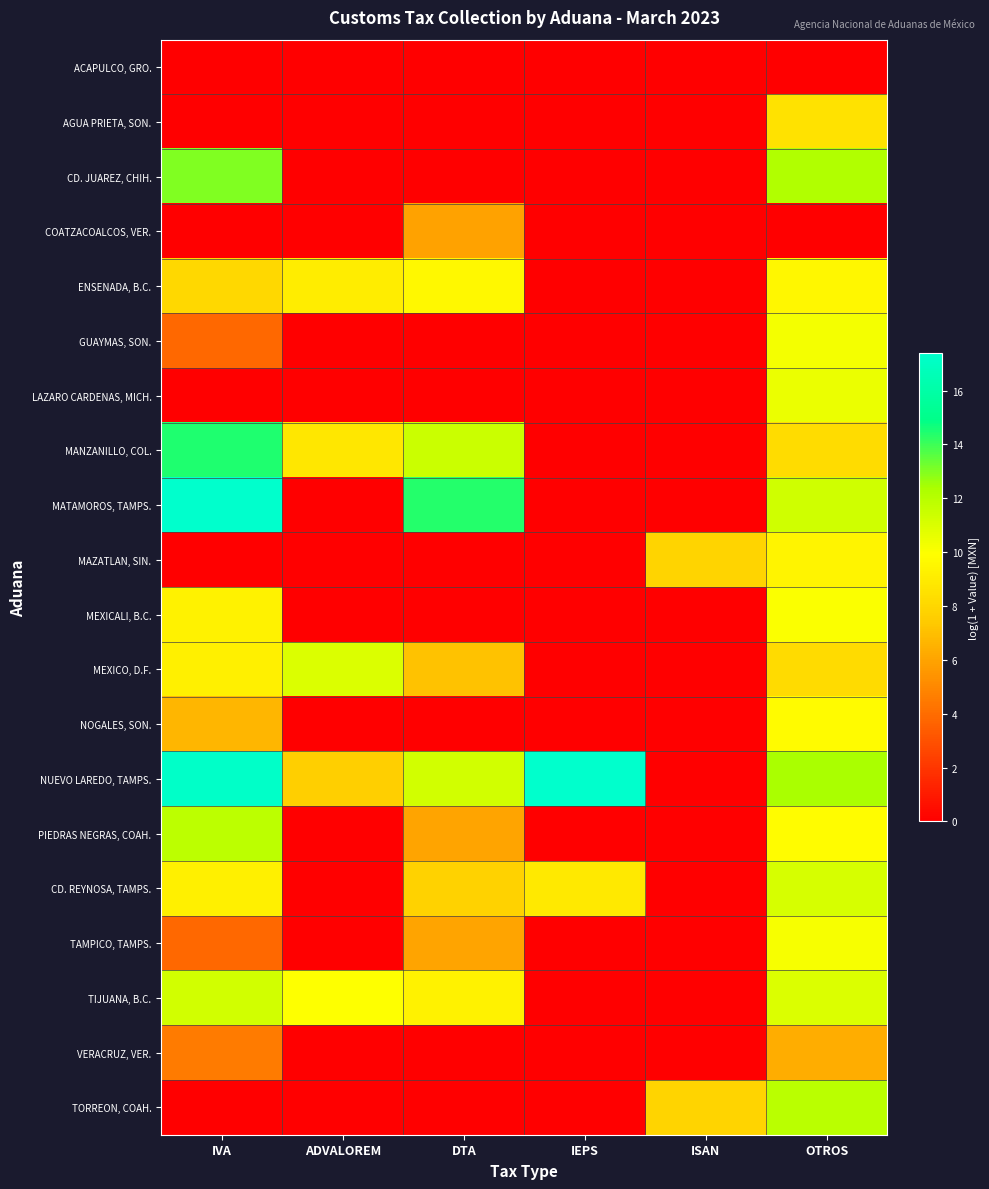

Which series has the largest total across all categories?

NUEVO LAREDO, TAMPS.